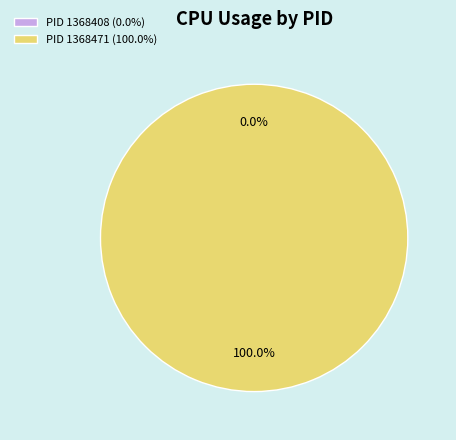

To the nearest percent, what is the average slice percentage?

50%